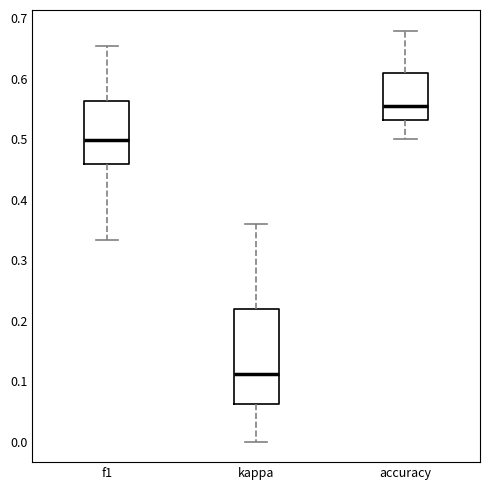

Which box's median line is the lowest?

kappa